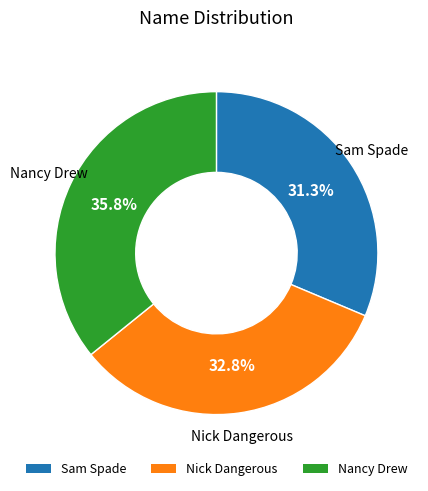

How many segments does this pie chart have?

3